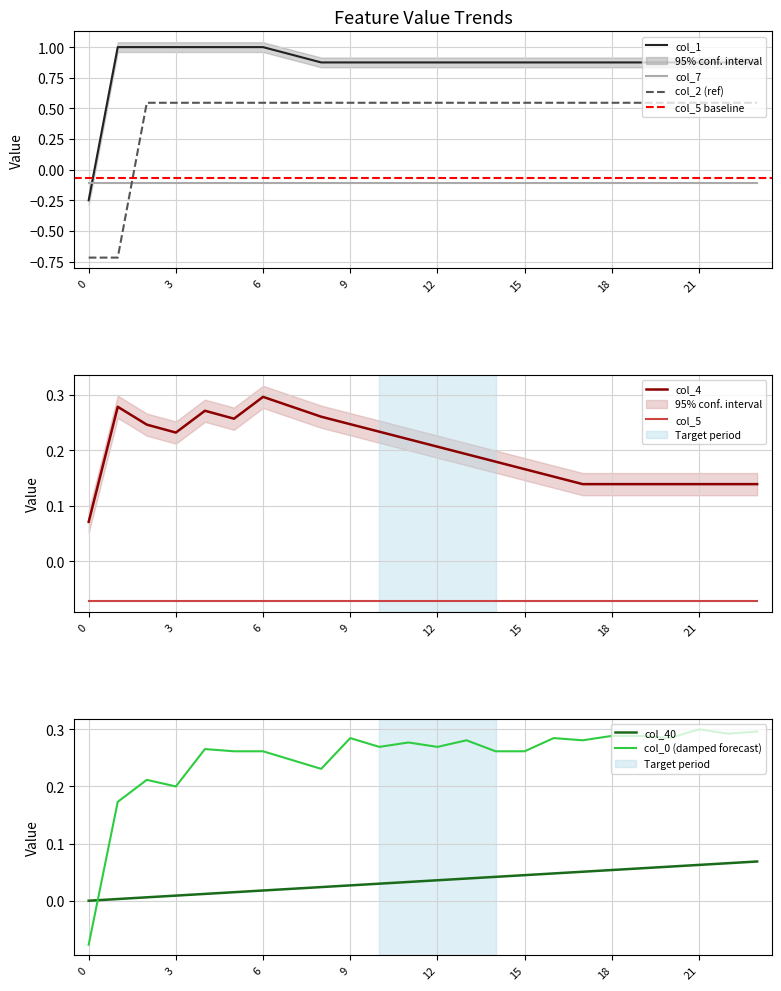

What is the lowest value of the col_2 series?

-0.7